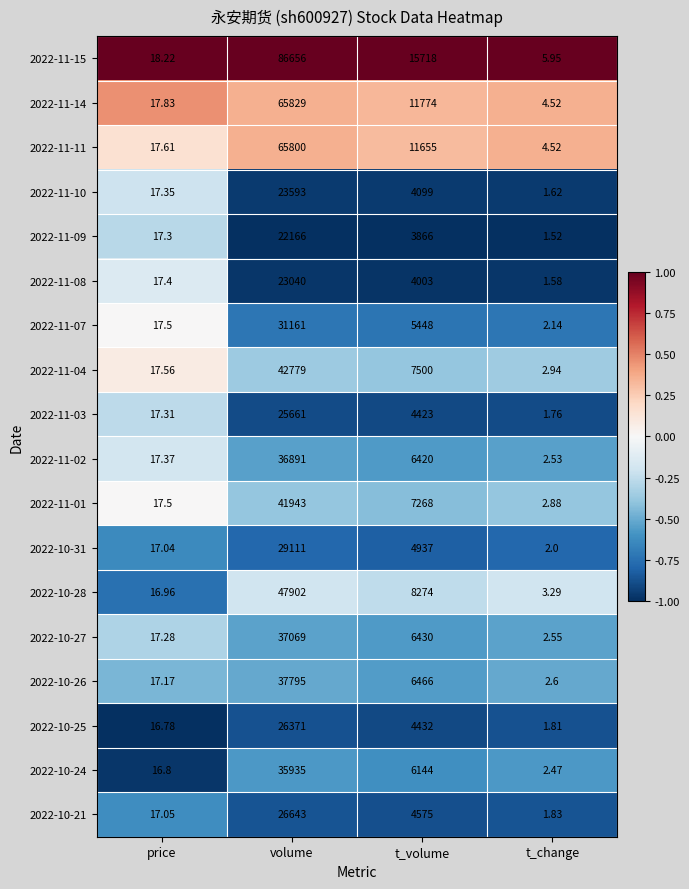

At which category is the sum across all series the highest?

volume